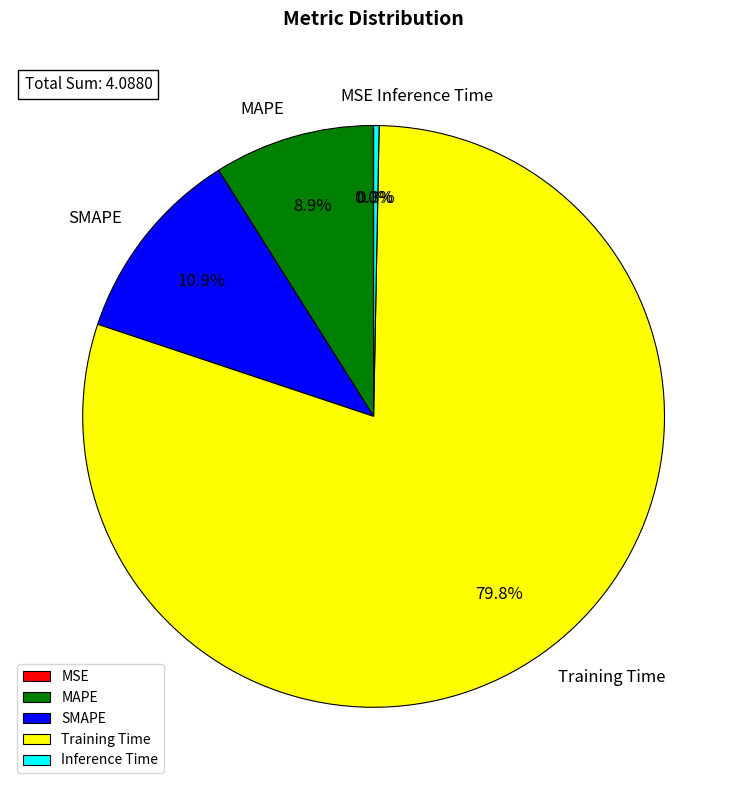

Which slice is the largest?

Training Time